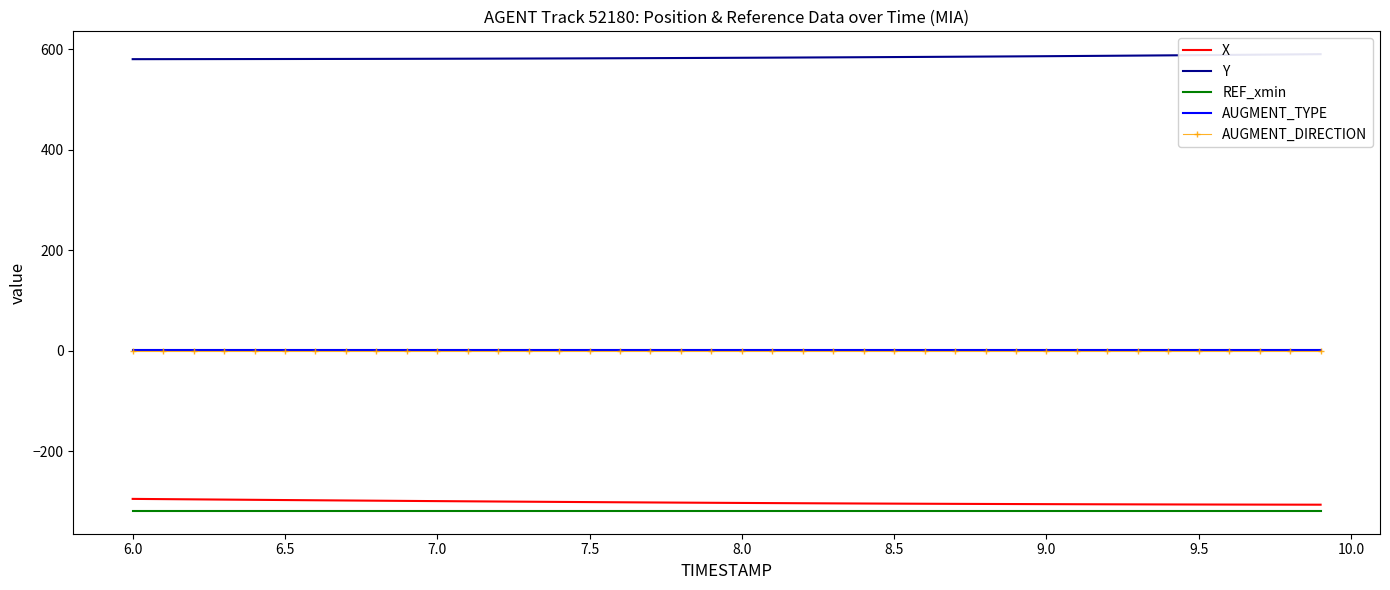

True or false: X and AUGMENT_TYPE intersect in this chart.

False